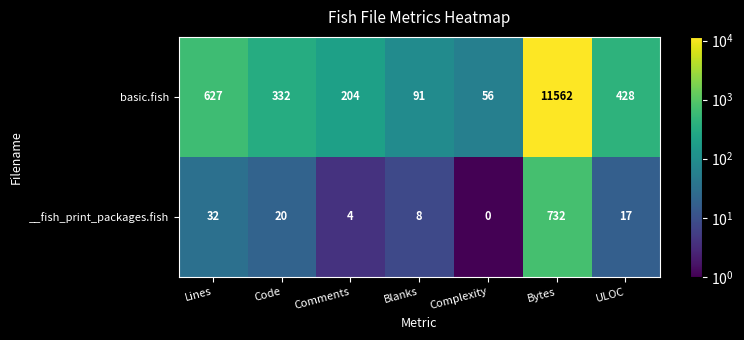

Reading left to right, list all the values displayed in this chart.

basic.fish: Lines=627	Code=332	Comments=204	Blanks=91	Complexity=56	Bytes=11562	ULOC=428
__fish_print_packages.fish: Lines=32	Code=20	Comments=4	Blanks=8	Complexity=0	Bytes=732	ULOC=17